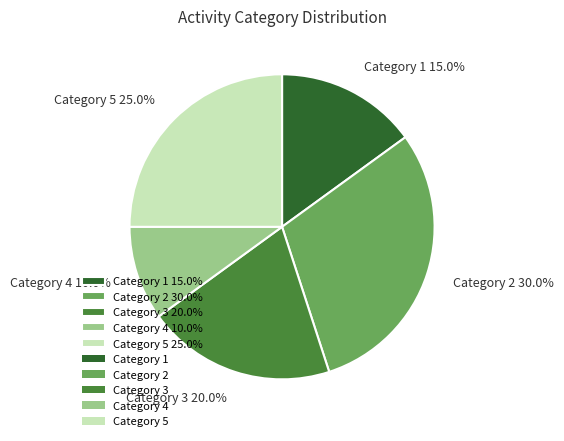

Which slice is the largest?

Category 2 30.0%